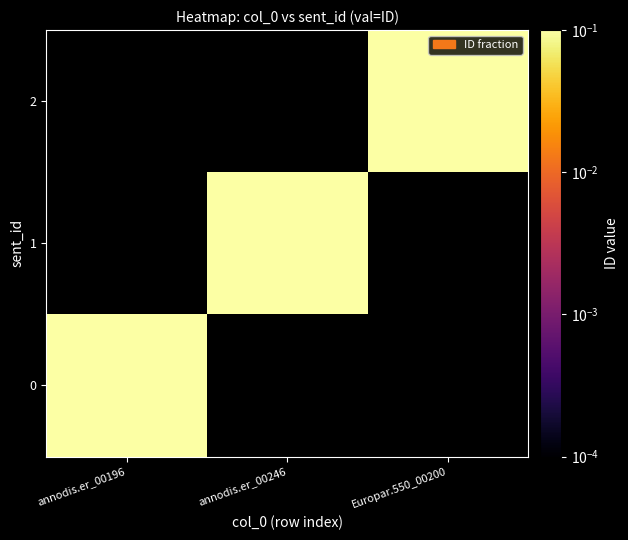

Which has a higher value, annodis.er_00246 or annodis.er_00196?

annodis.er_00196